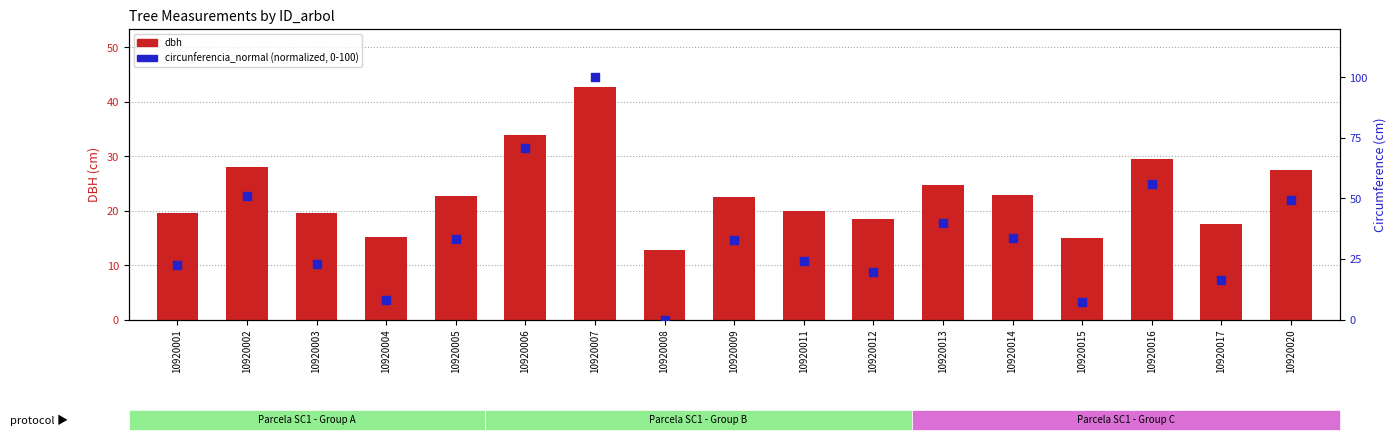

At how many categories does at least one series exceed 38?

6